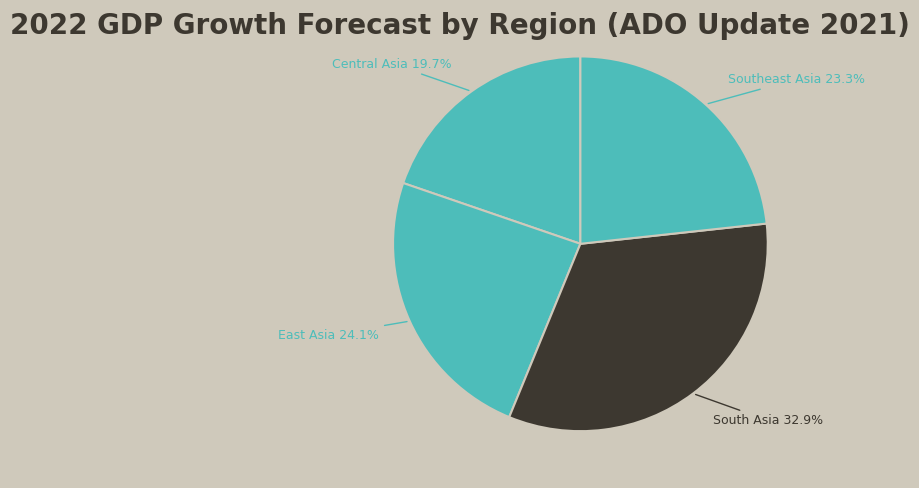

Does Southeast Asia account for over 50% of the chart?

No